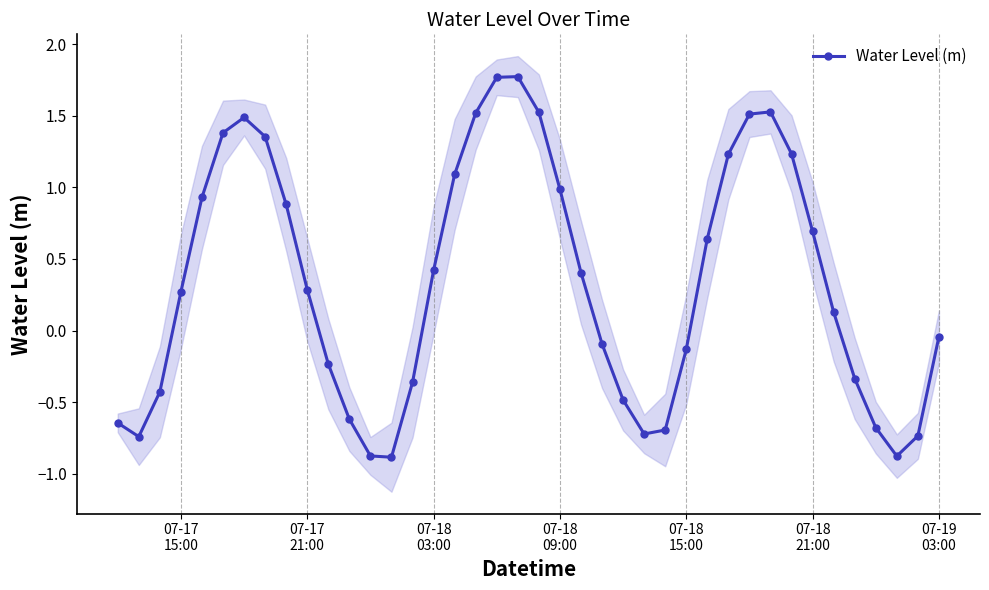

True or false: the data has more than 2 interior local peaks.

True